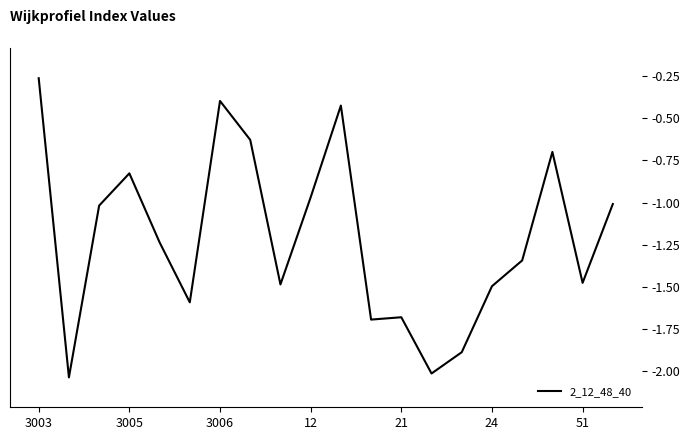

At which label does the data first exceed -1?

3003